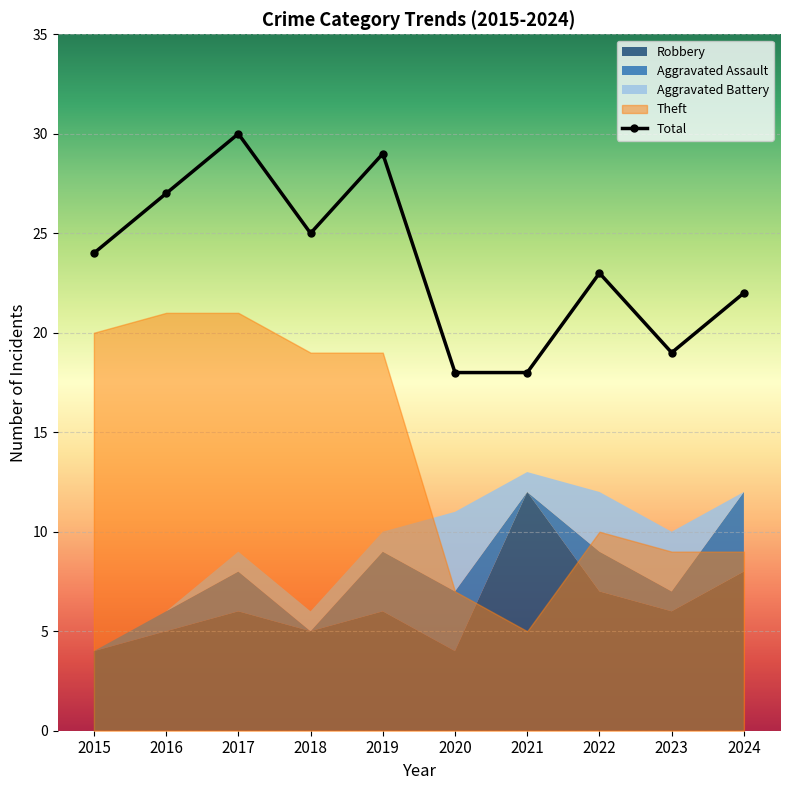

Reading left to right, transcribe all the data shown in this chart.

24	27	30	25	29	18	18	23	19	22